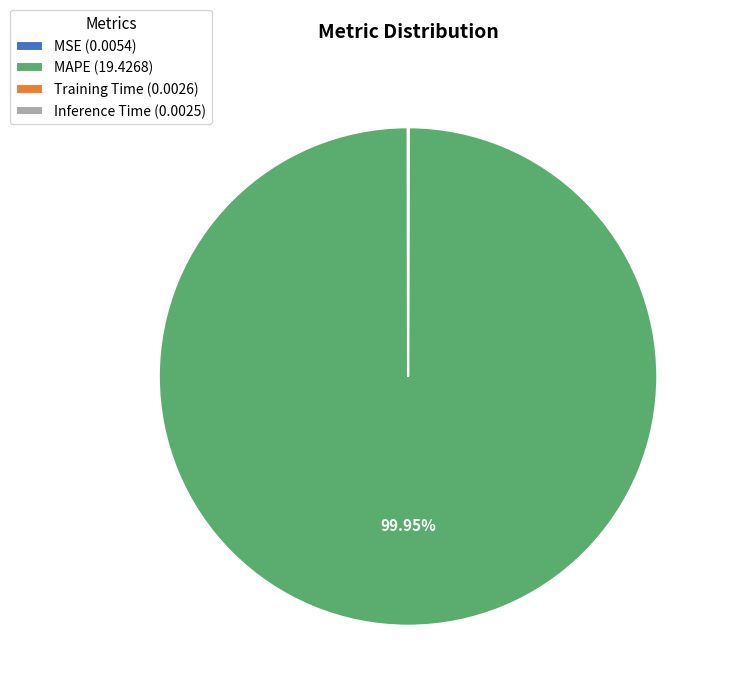

Is there a majority slice in this chart?

Yes